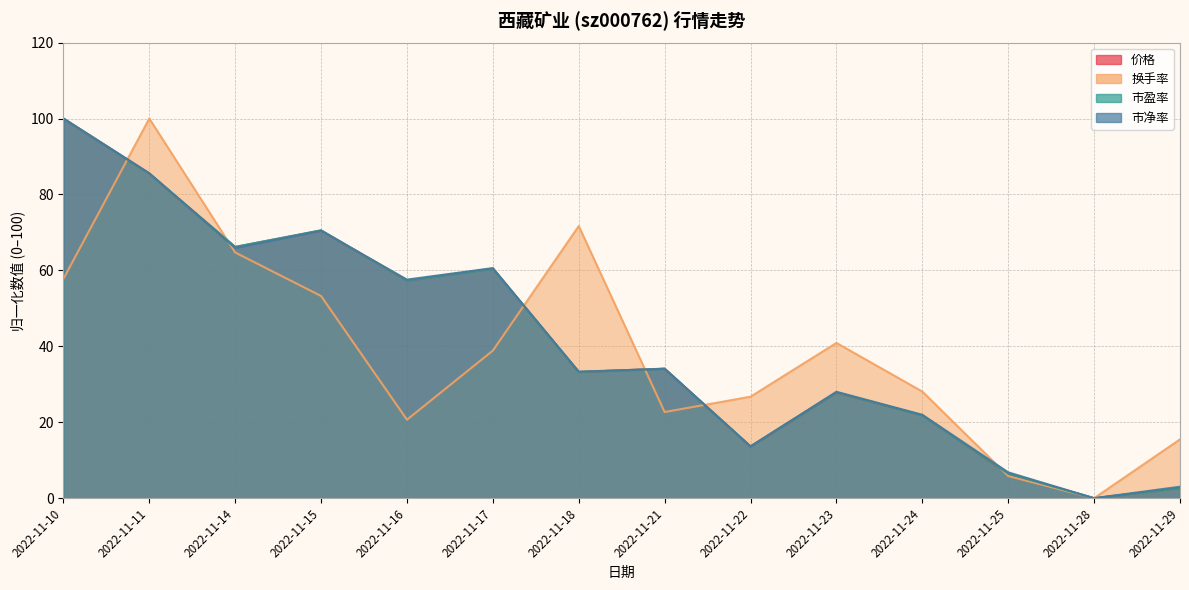

At which category does 市盈率 reach its first local peak?

2022-11-15